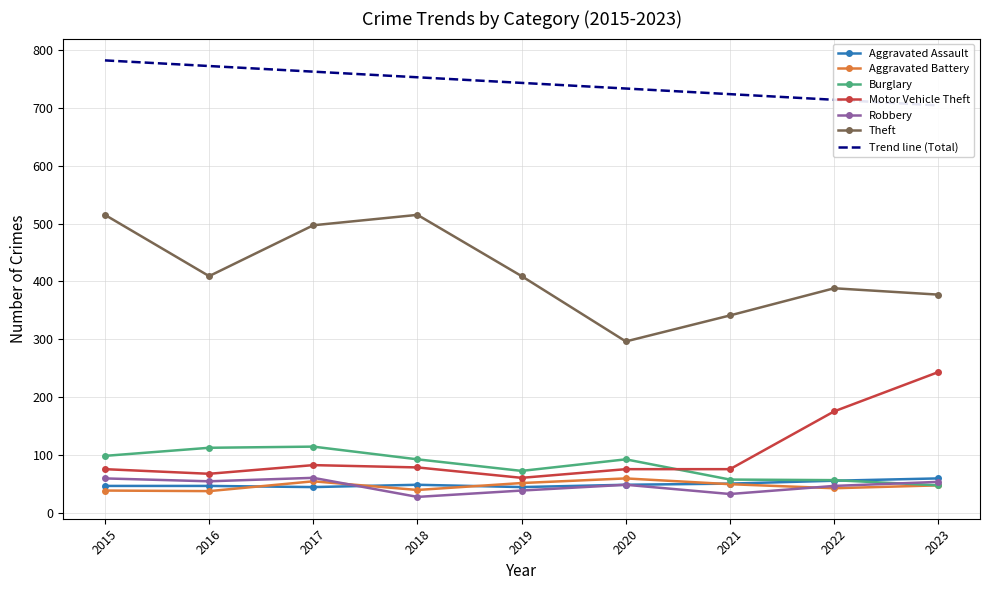

What is the difference between the maximum and minimum values in the Motor Vehicle Theft series?

183